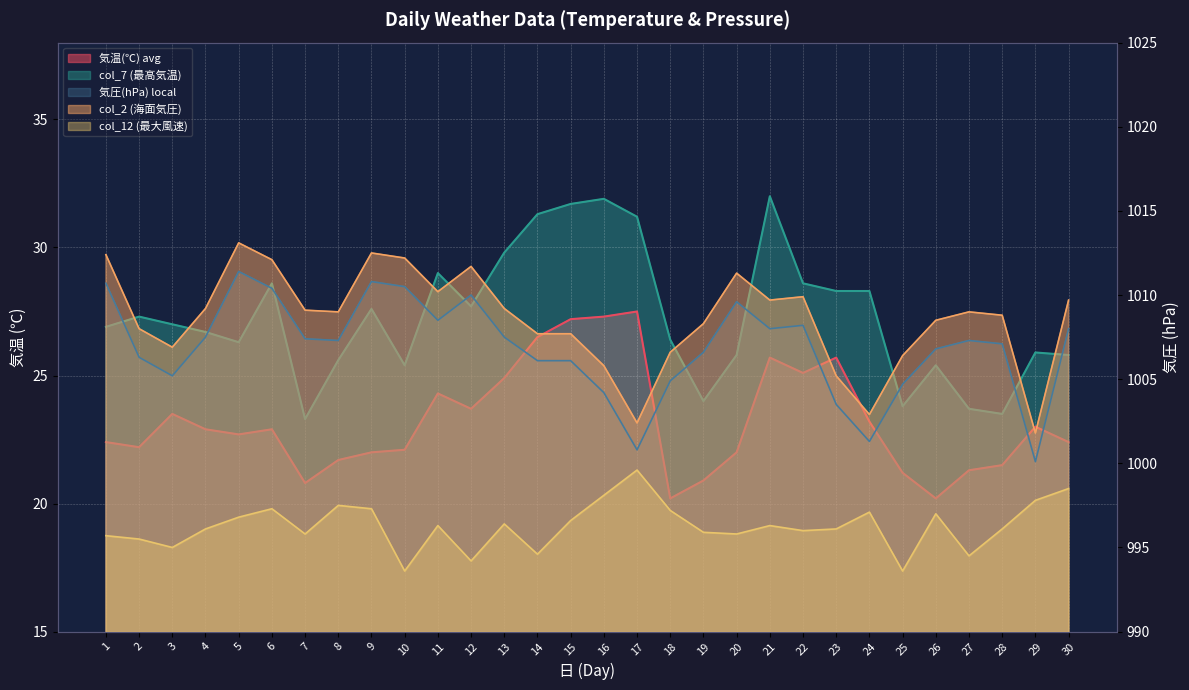

What value does the col_12 series have at 29?

997.8